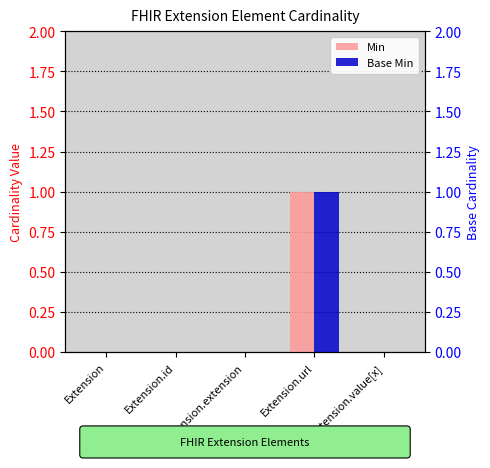

Reading left to right, extract all data points from this chart.

Min: Extension=0	Extension.id=0	Extension.extension=0	Extension.url=1	Extension.value[x]=0
Base Min: Extension=0	Extension.id=0	Extension.extension=0	Extension.url=1	Extension.value[x]=0